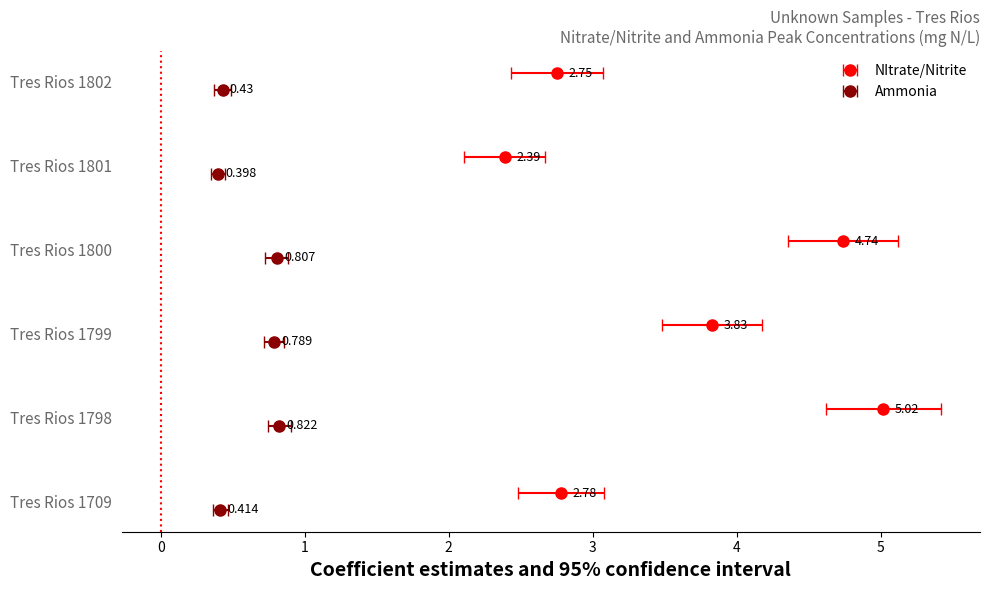

What is the average value of the Ammonia series?

0.6